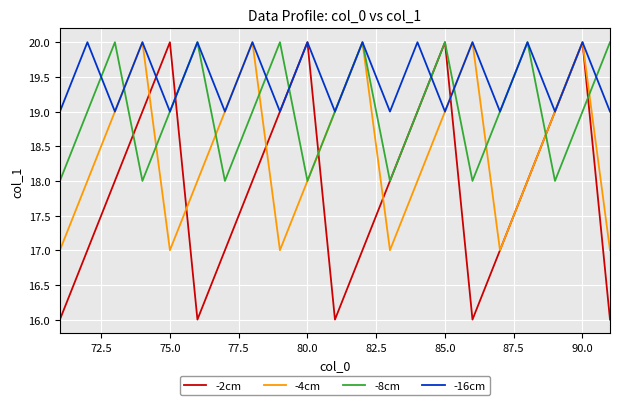

Reading left to right, what are all the values shown in this chart?

-2cm: 16	17	18	19	20	16	17	18	19	20	16	17	18	19	20	16	17	18	19	20	16
-4cm: 17	18	19	20	17	18	19	20	17	18	19	20	17	18	19	20	17	18	19	20	17
-8cm: 18	19	20	18	19	20	18	19	20	18	19	20	18	19	20	18	19	20	18	19	20
-16cm: 19	20	19	20	19	20	19	20	19	20	19	20	19	20	19	20	19	20	19	20	19